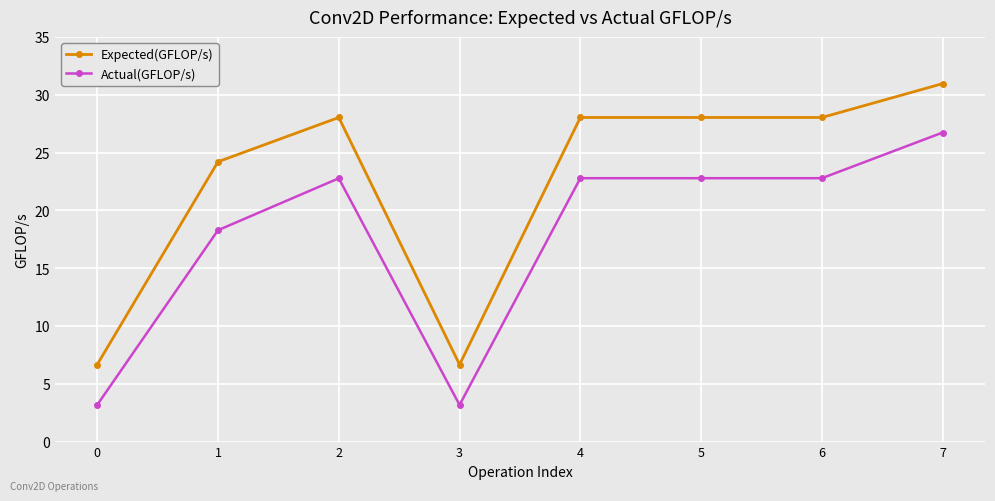

Count the number of data series in this chart.

2